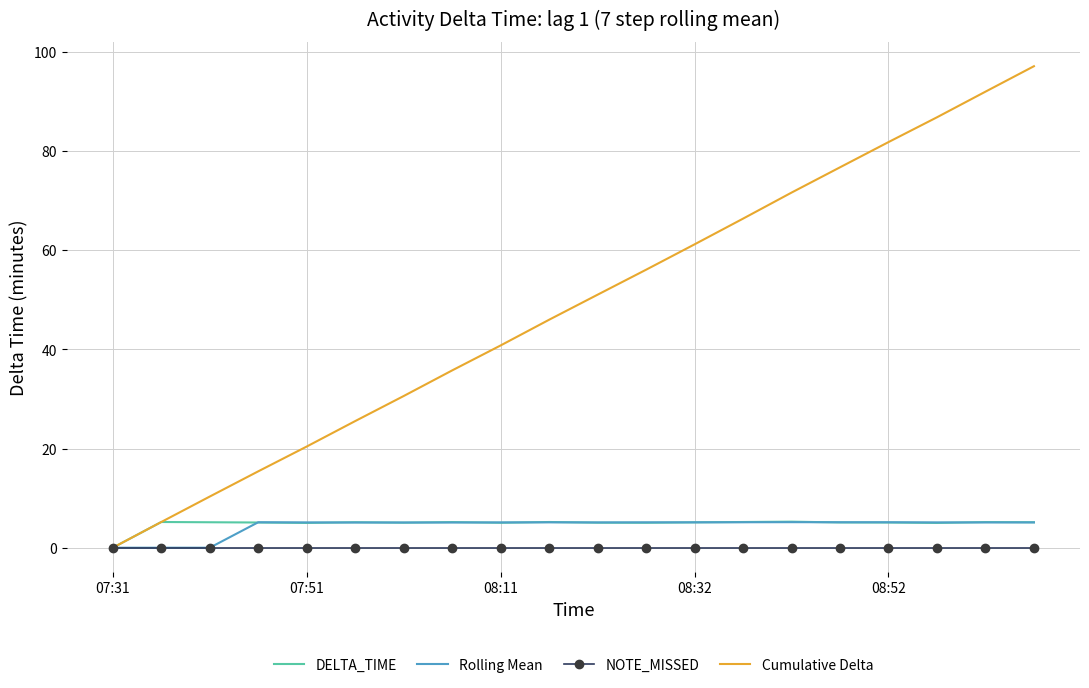

Which series has the widest spread of values?

Cumulative Delta